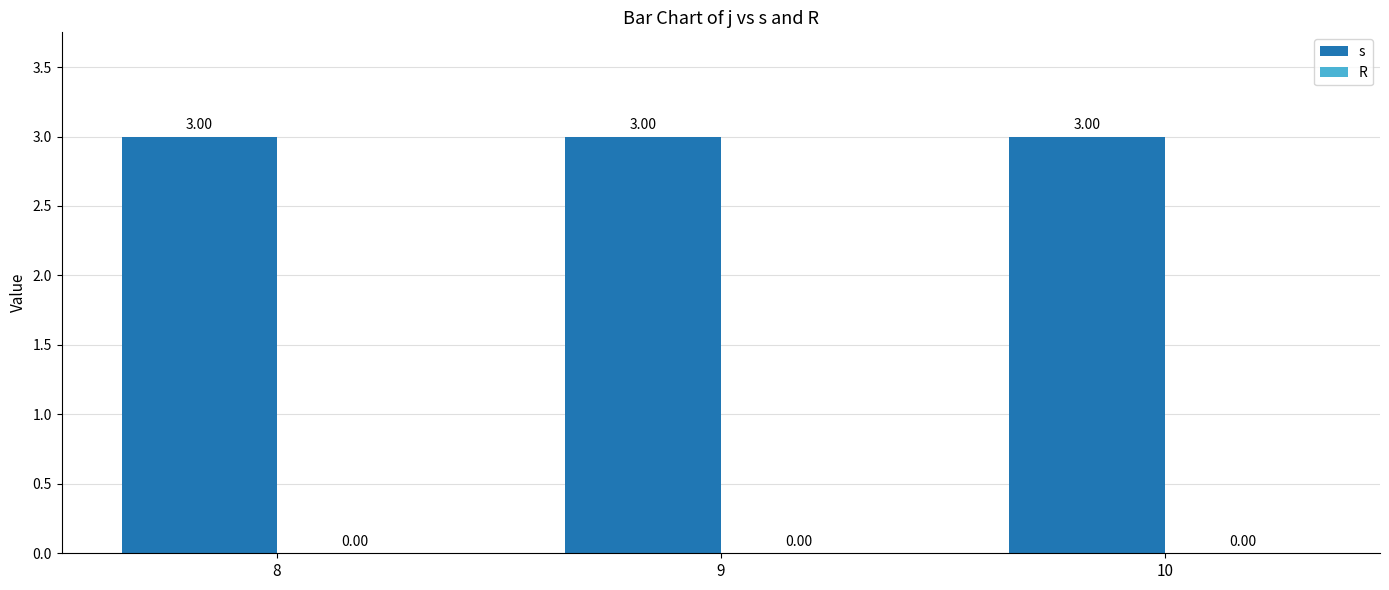

Which series changed the most between 9 and 10?

s